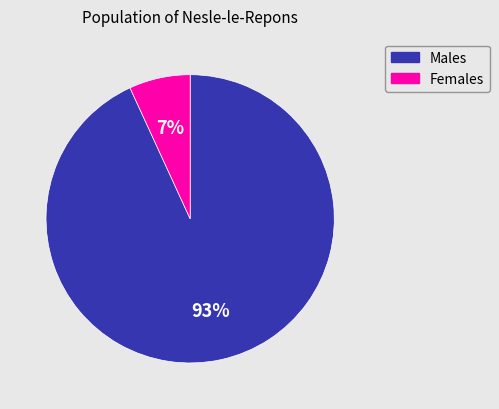

Is there a majority slice in this chart?

Yes